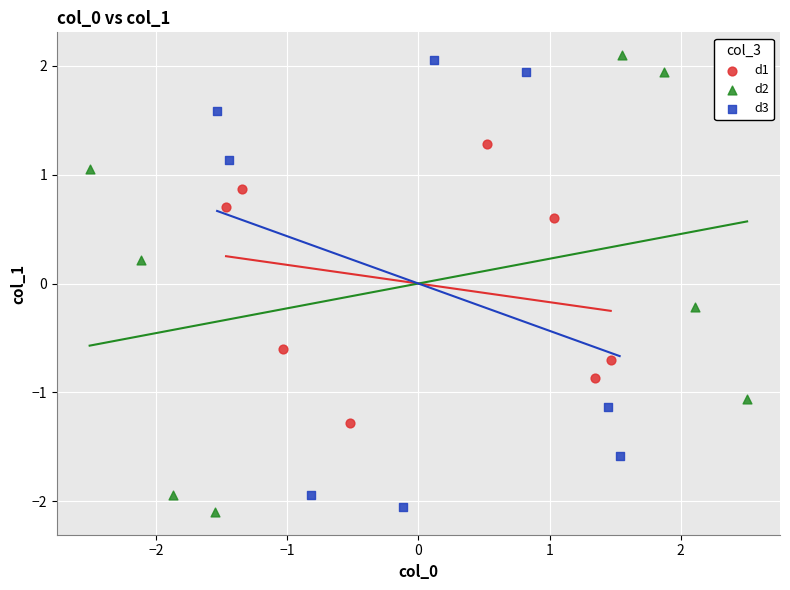

Which series has the widest spread of Y values?

d2